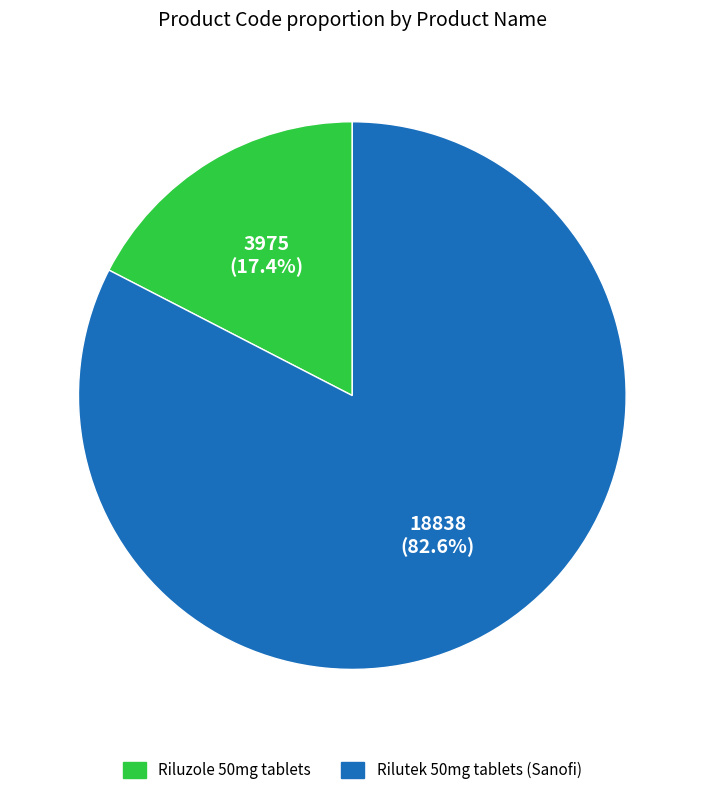

Rank the categories by value from highest to lowest.

Rilutek 50mg tablets (Sanofi), Riluzole 50mg tablets